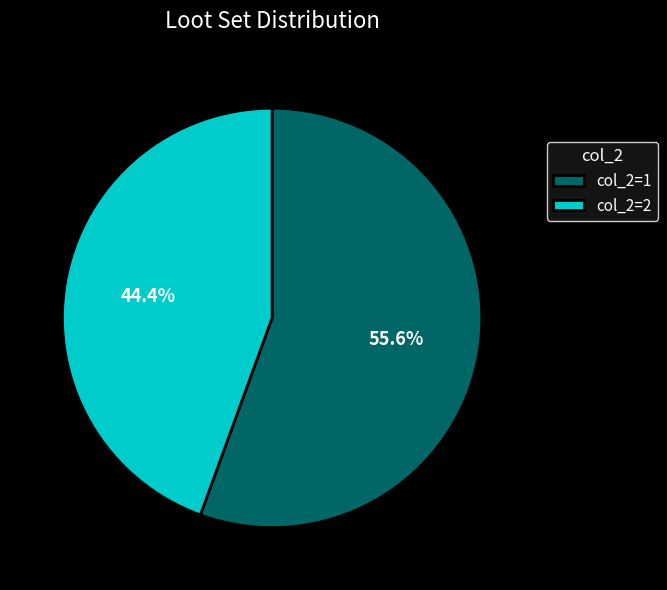

What is the majority slice?

col_2=1